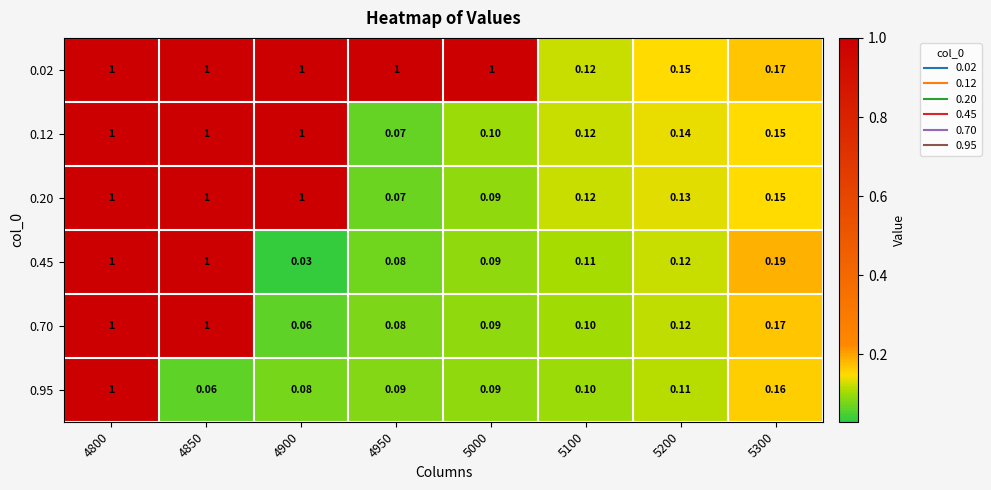

Is the value of 0.12 at 4950 greater than the value of 0.70 at 5300?

No